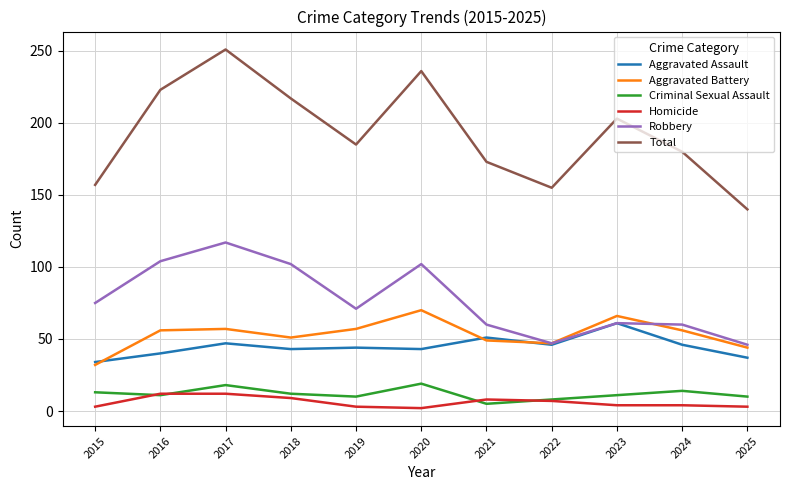

Which series changed the most between 2020 and 2023?

Robbery